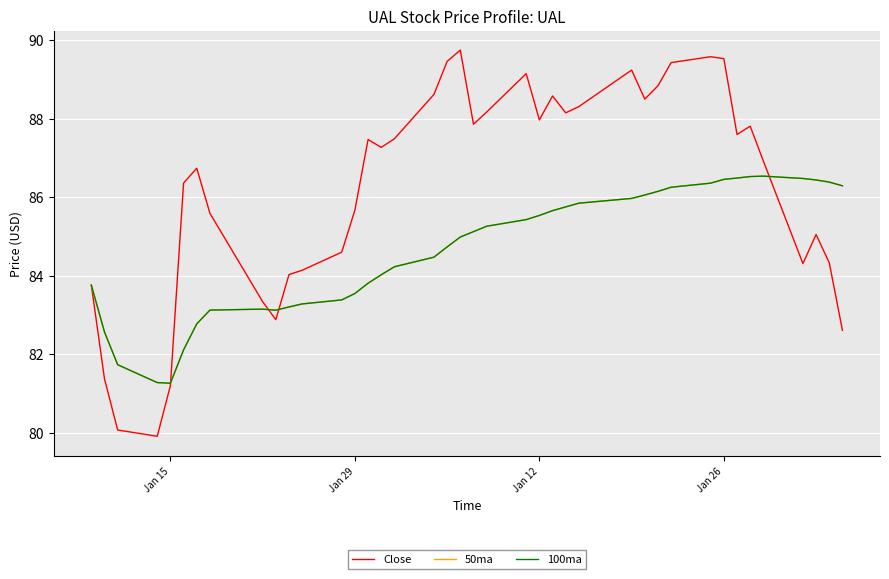

What is the difference between the maximum and second lowest values in the 50ma series?

5.3